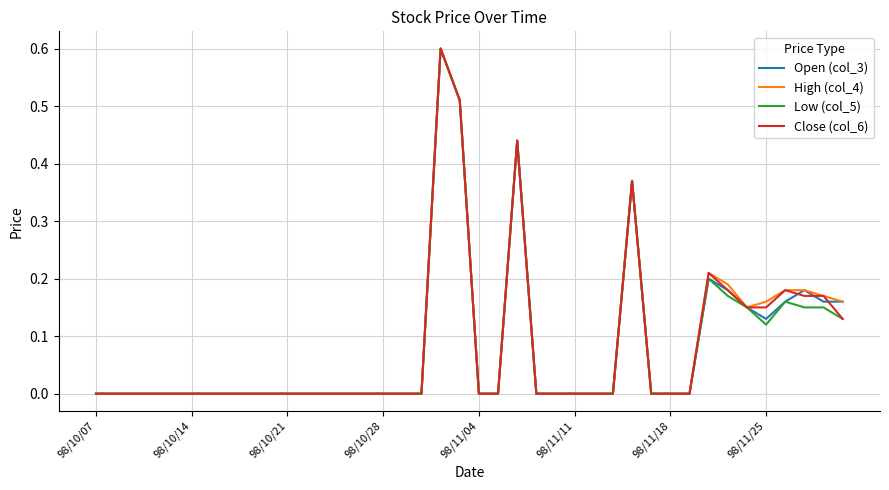

At which label is Open (col_3) closest to 0?

98/10/07